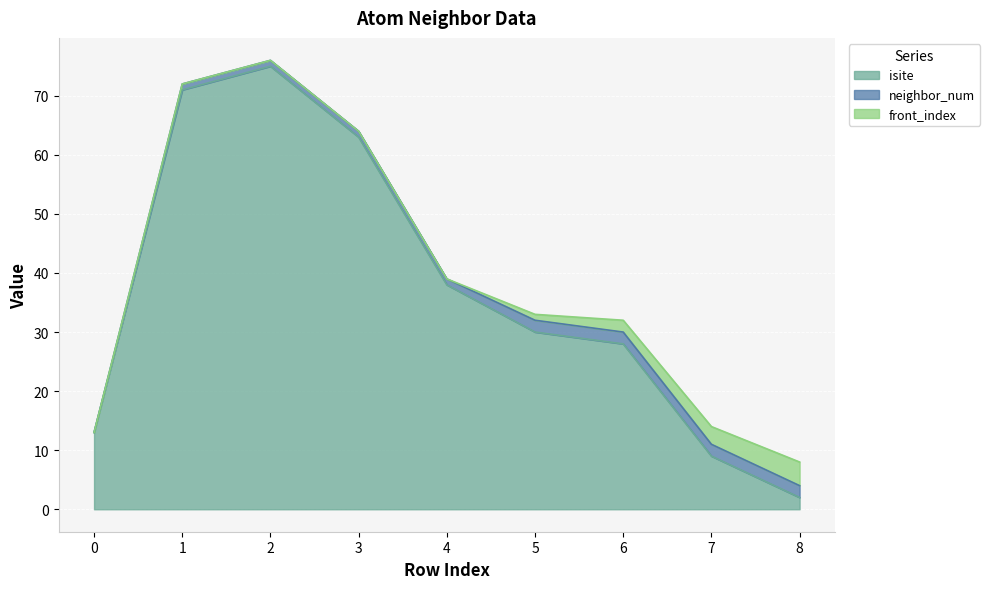

Is the value of neighbor_num at 2 greater than the value of isite at 5?

No